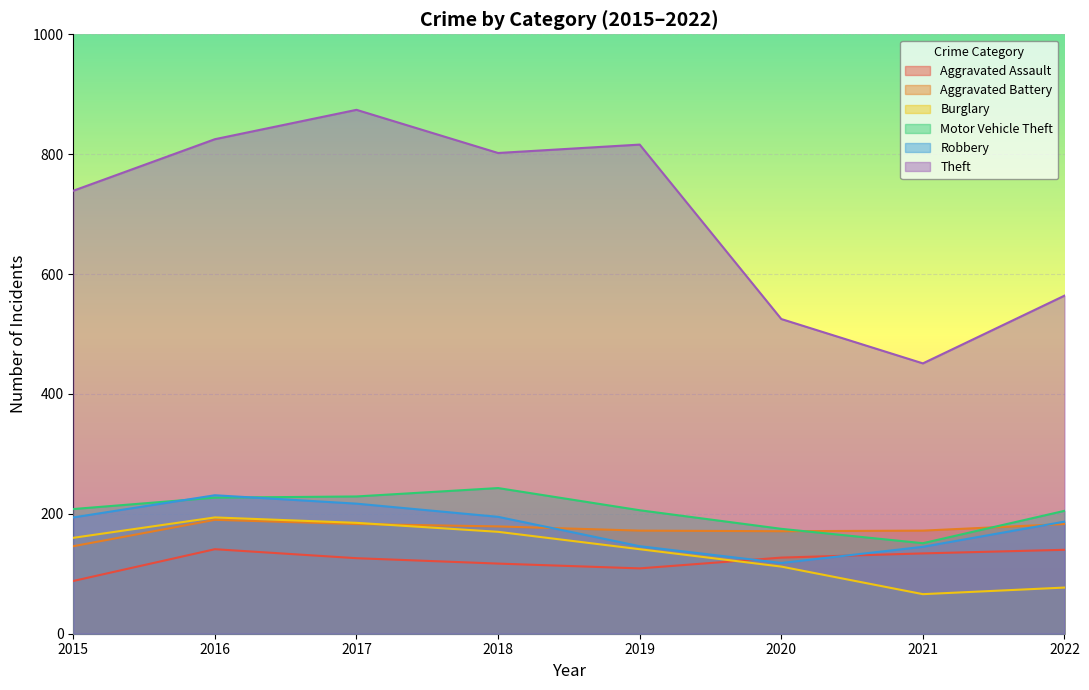

Where is the first local maximum for Motor Vehicle Theft?

2018